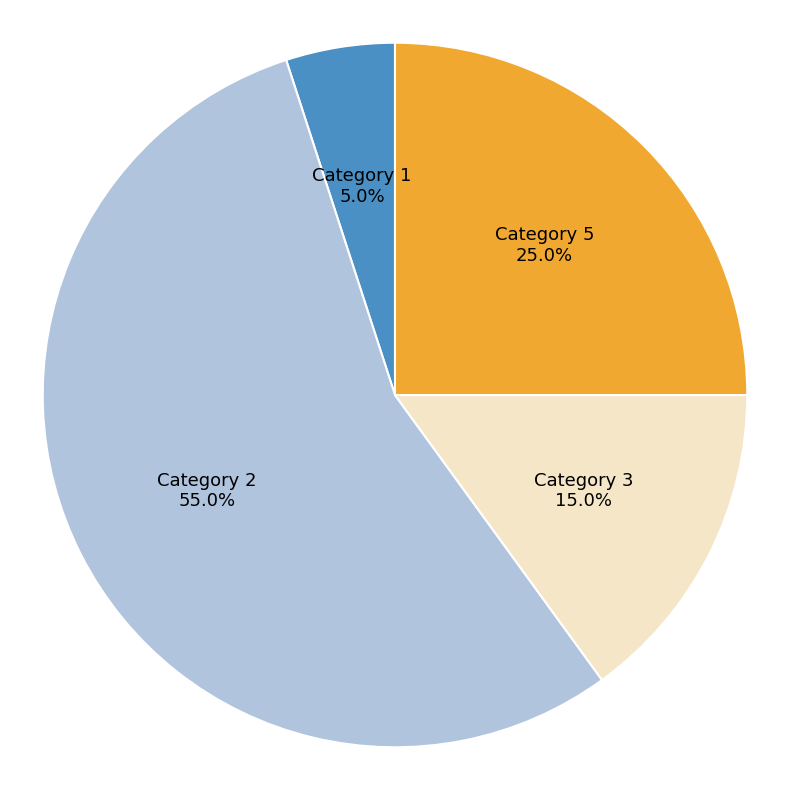

To the nearest percent, what is the combined percentage of Category 5 and Category 3?

40%